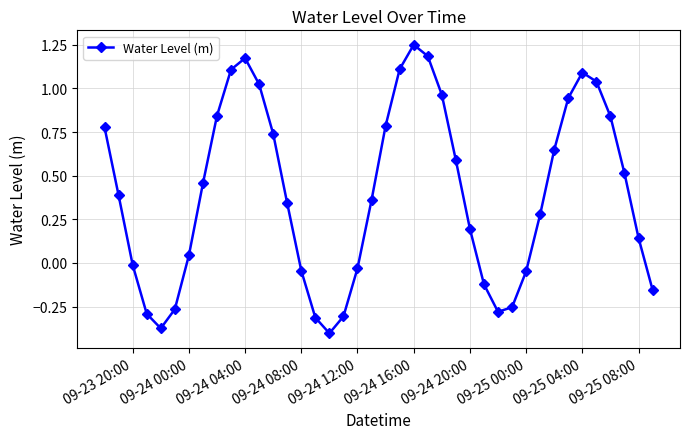

What is the difference between the maximum and minimum values?

1.7